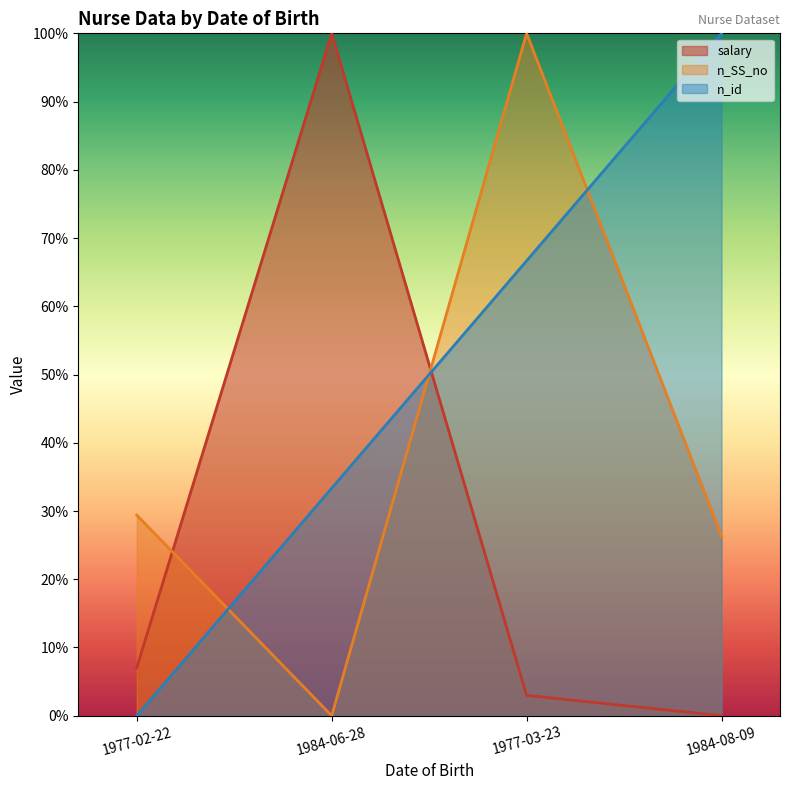

Reading left to right, what are all the values shown in this chart?

salary: 0.1	1.0	0.0	0.0
n_SS_no: 0.3	0.0	1.0	0.3
n_id: 0.0	0.3	0.7	1.0